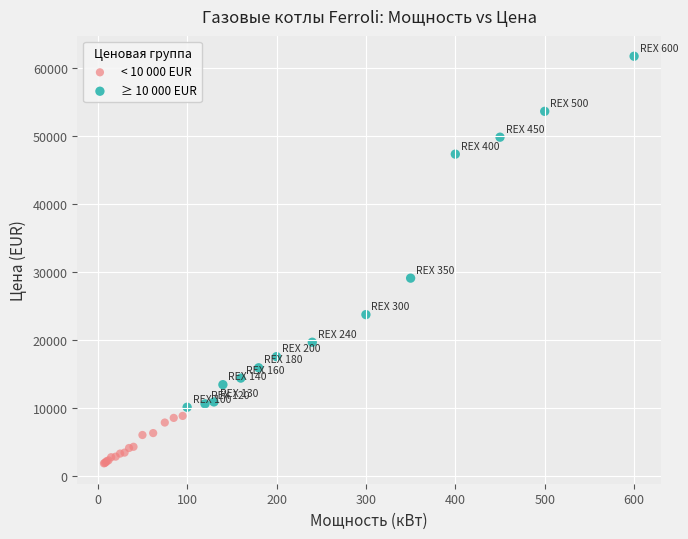

Which series has the largest Y range (max minus min)?

≥ 10 000 EUR